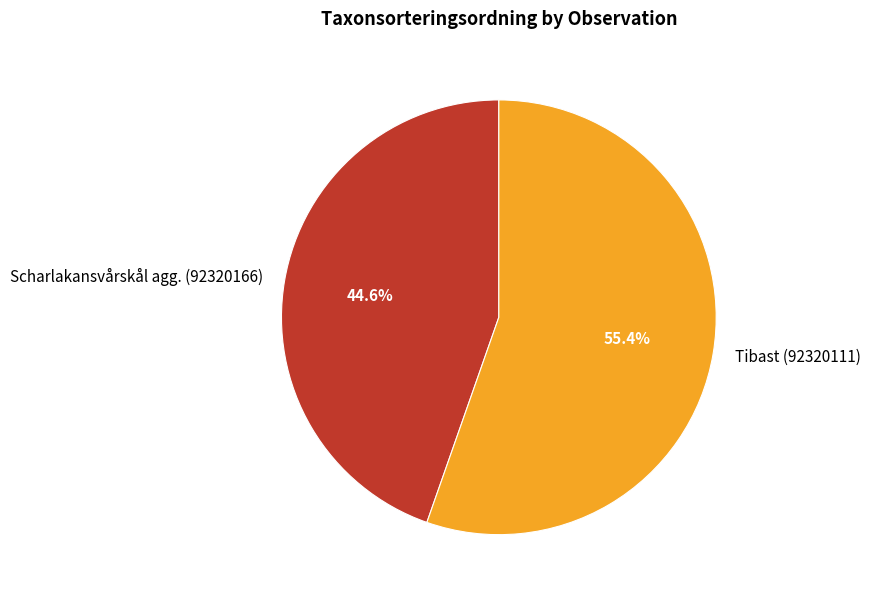

Which has a higher value, Scharlakansvårskål agg. (92320166) or Tibast (92320111)?

Tibast (92320111)